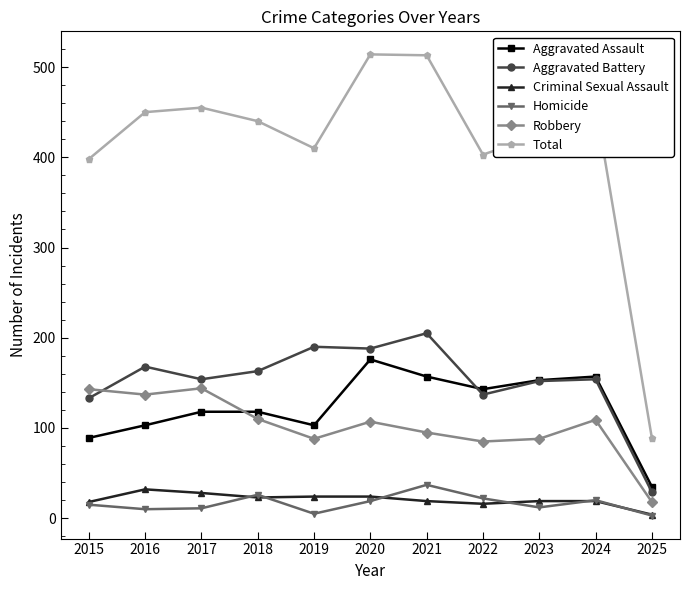

How many data points in Total are less than 440?

5